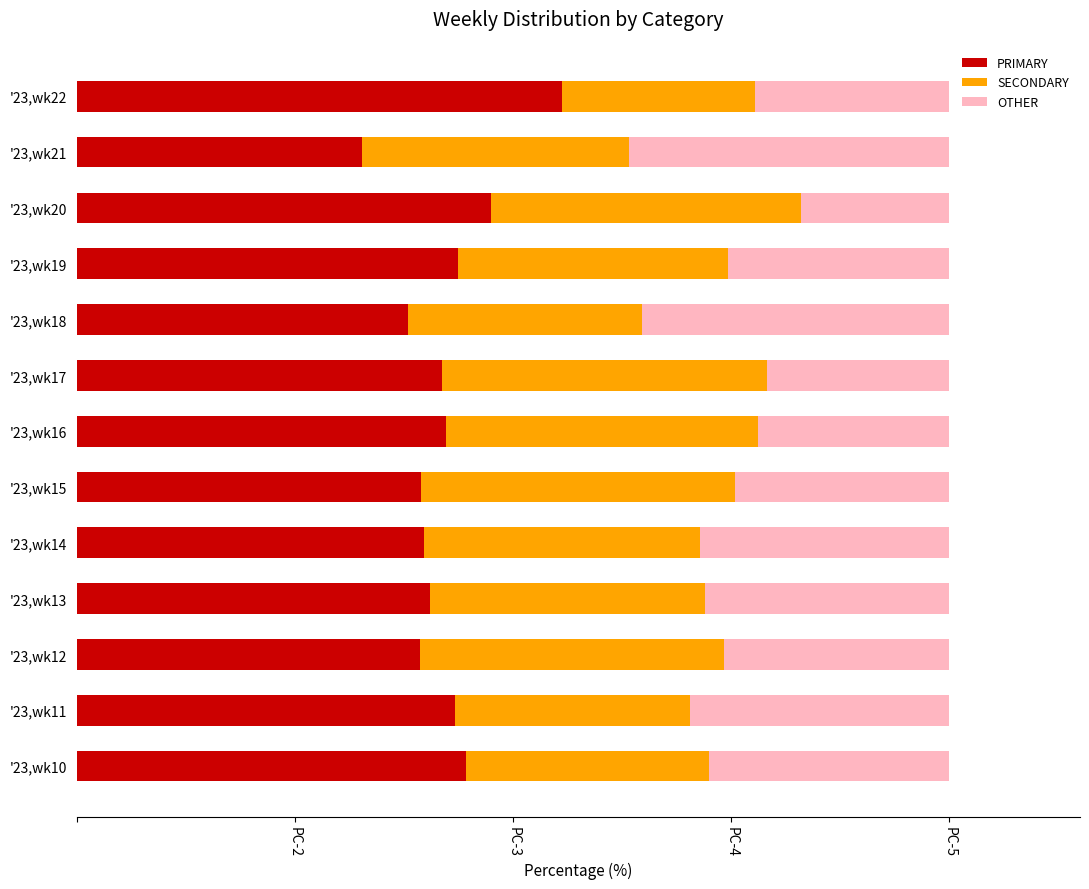

What is the lowest value of the PRIMARY series?

32.7